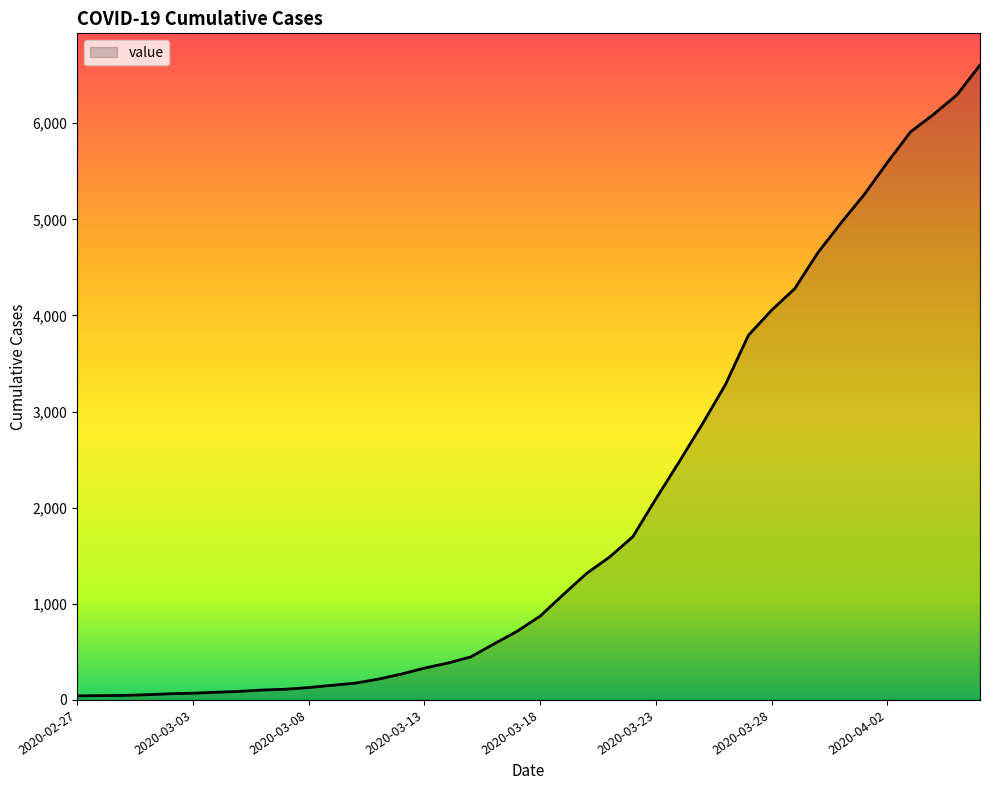

What is the difference between the maximum and minimum values?

6563